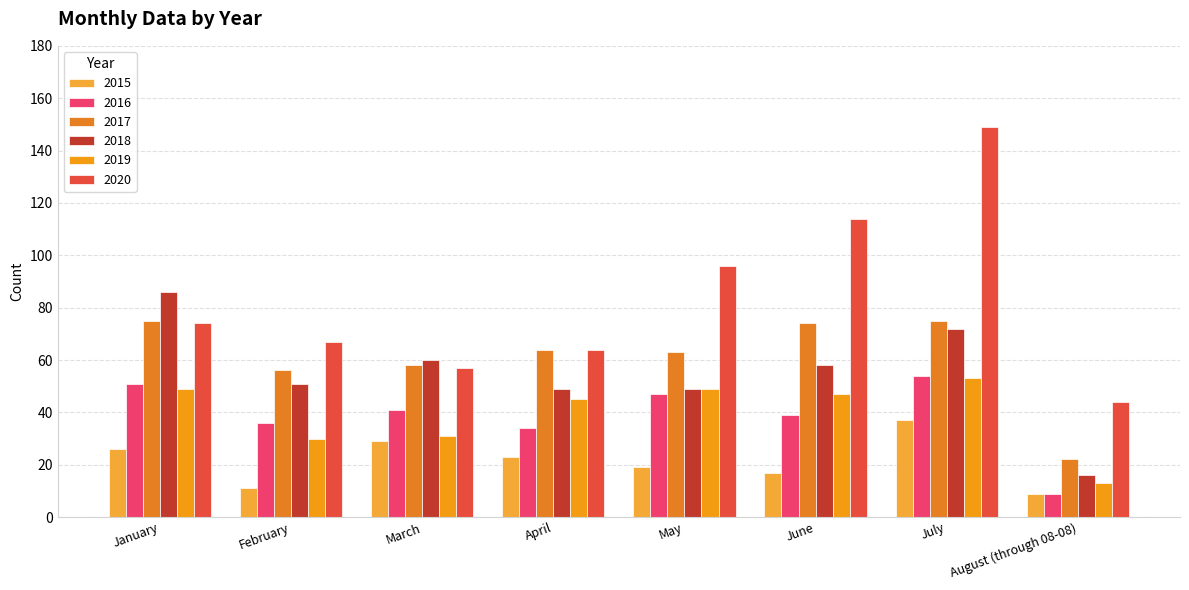

What is the difference between the maximum and second lowest values in the 2017 series?

19